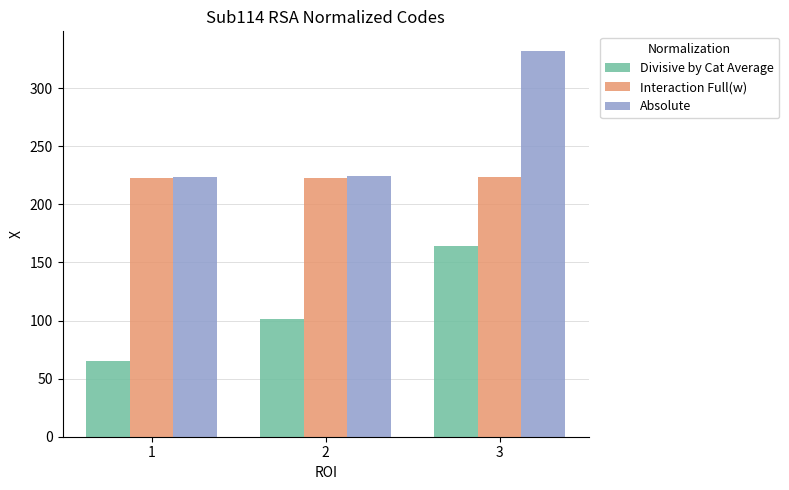

List the series in order of their peak value, highest first.

Absolute, Interaction Full(w), Divisive by Cat Average